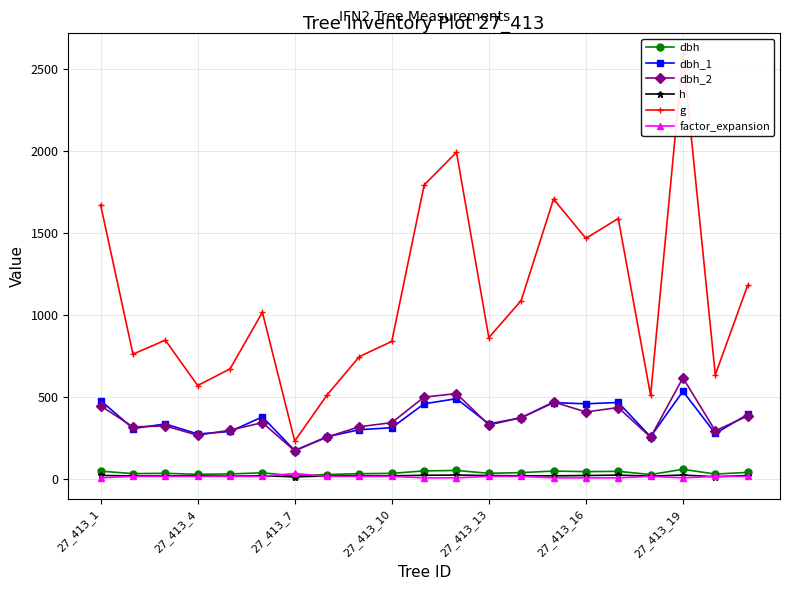

Which category has the lowest value in the dbh_1 series?

27_413_7